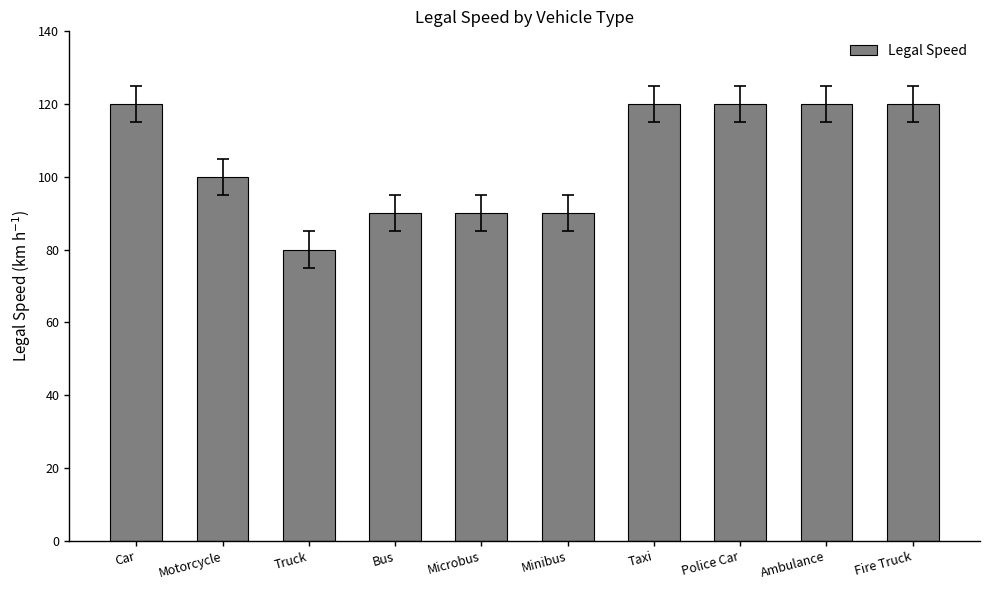

What is the minimum value shown in the chart?

80